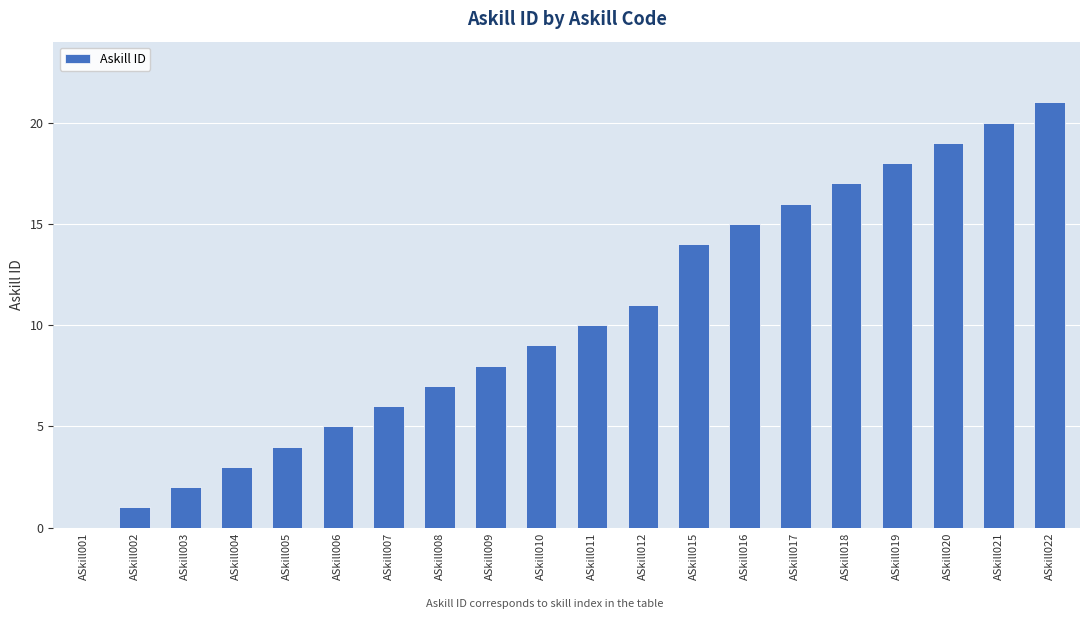

Reading left to right, list all the values displayed in this chart.

ASkill001=0	ASkill002=1	ASkill003=2	ASkill004=3	ASkill005=4	ASkill006=5	ASkill007=6	ASkill008=7	ASkill009=8	ASkill010=9	ASkill011=10	ASkill012=11	ASkill015=14	ASkill016=15	ASkill017=16	ASkill018=17	ASkill019=18	ASkill020=19	ASkill021=20	ASkill022=21